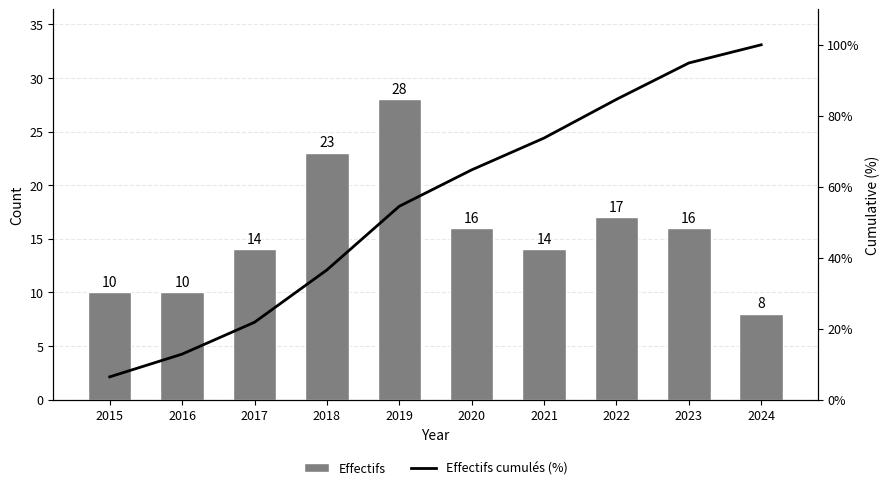

How many groups of bars are there?

10